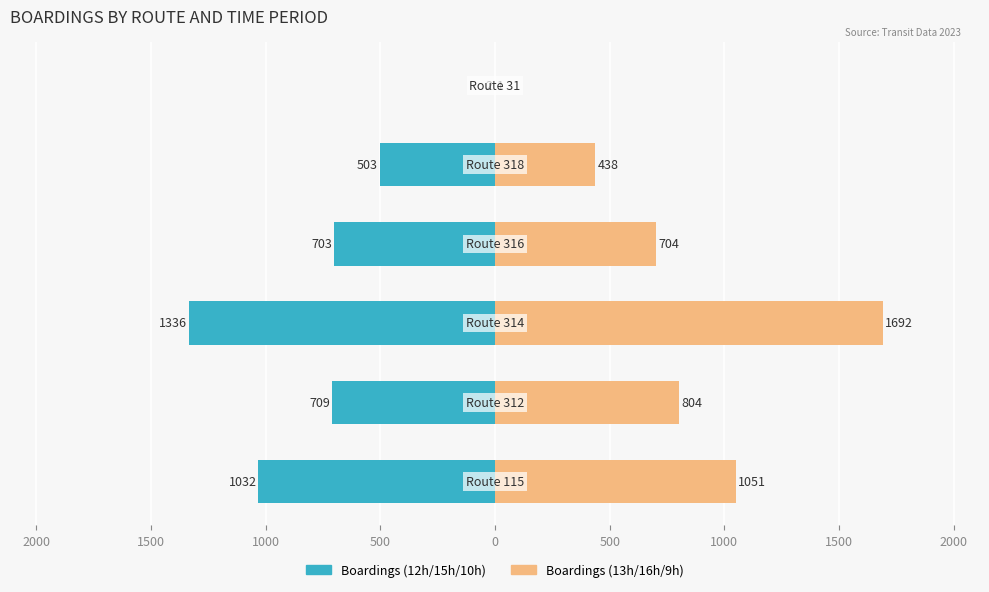

What is the sum of the Boardings (13h/16h/9h) values at 500 and 2000?

1242